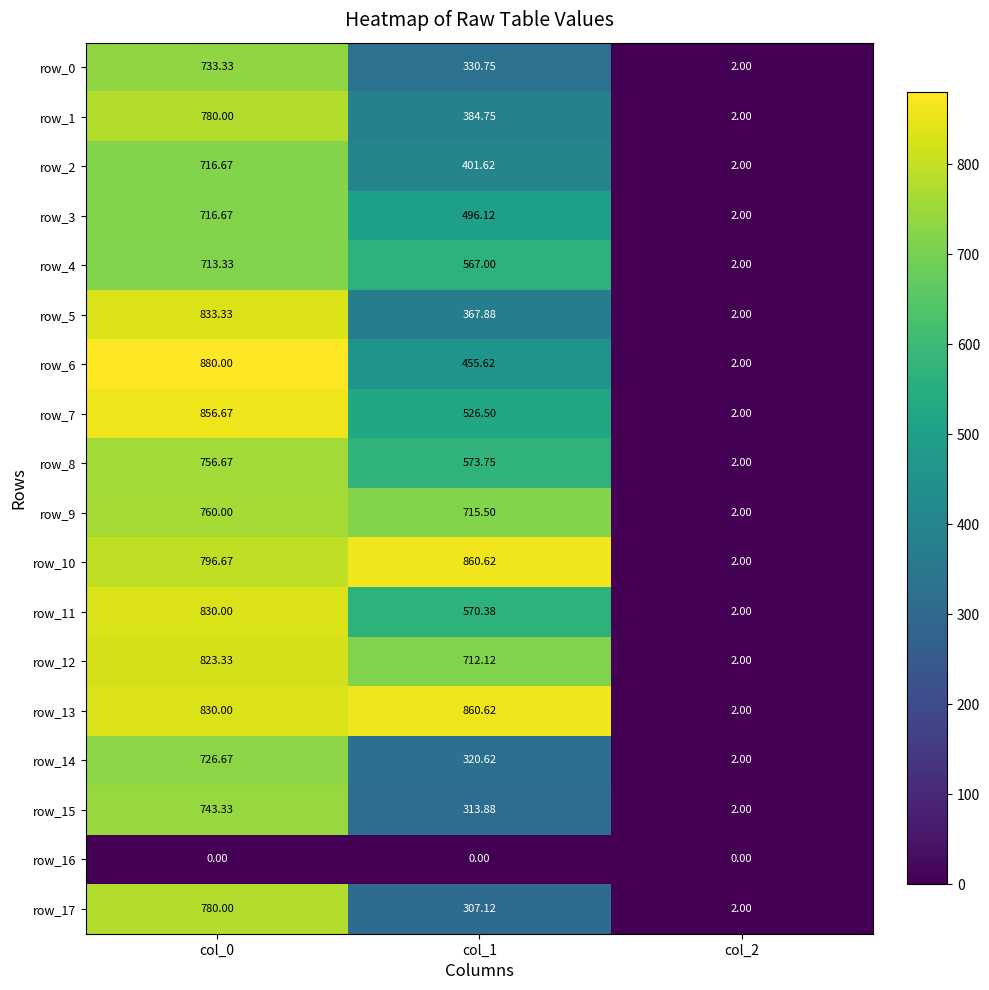

How many values in the row_7 series are below 526?

1